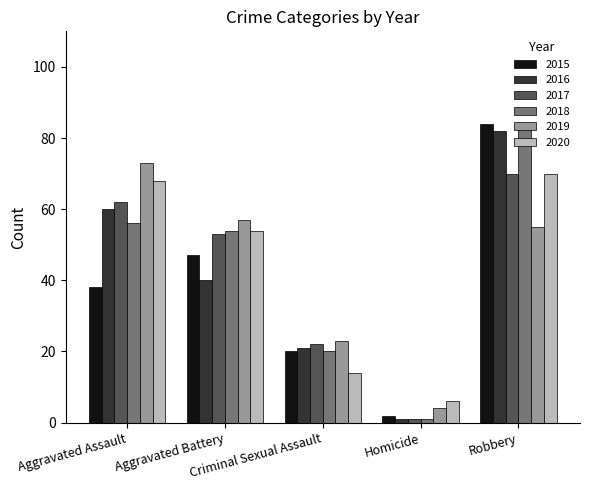

Which series has the largest range (max minus min)?

2018